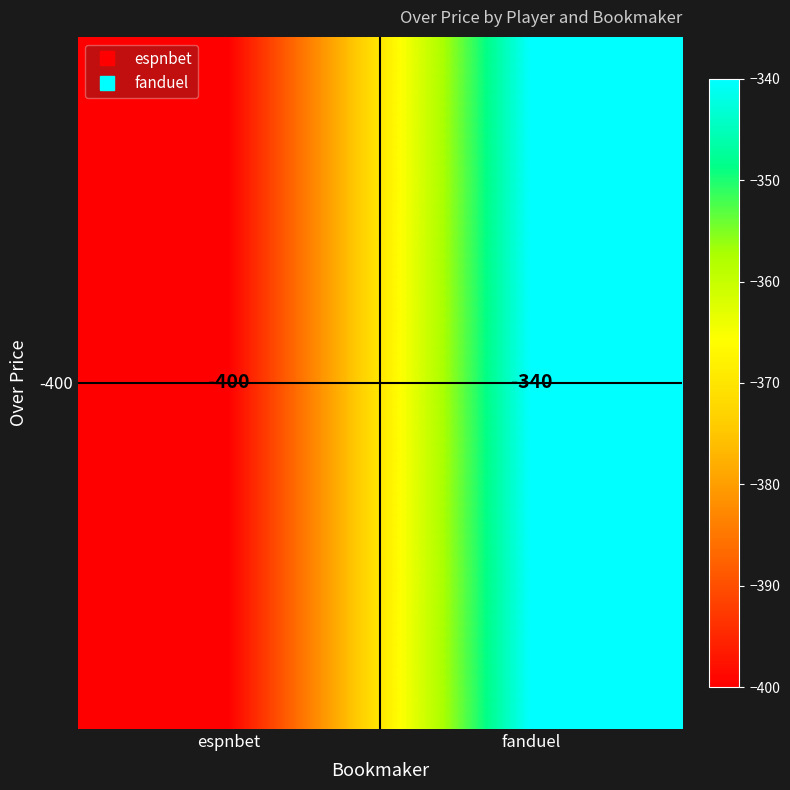

What is the sum of the values at fanduel and espnbet?

-740